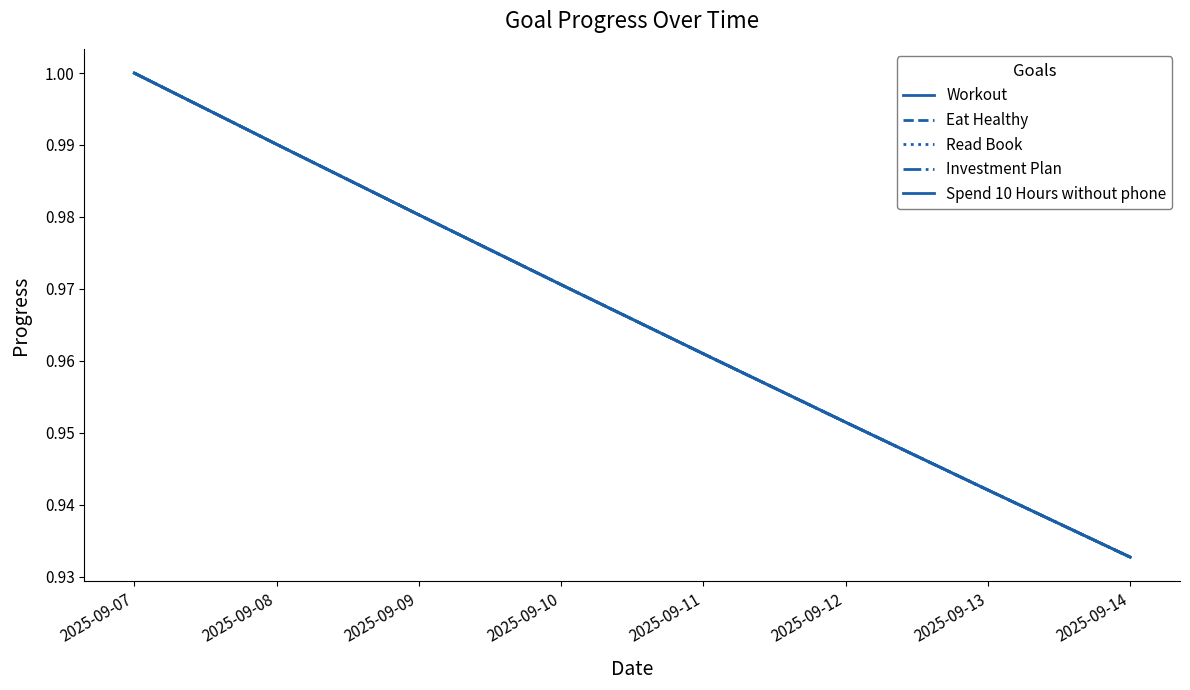

What is the lowest value of the Eat Healthy series?

0.9